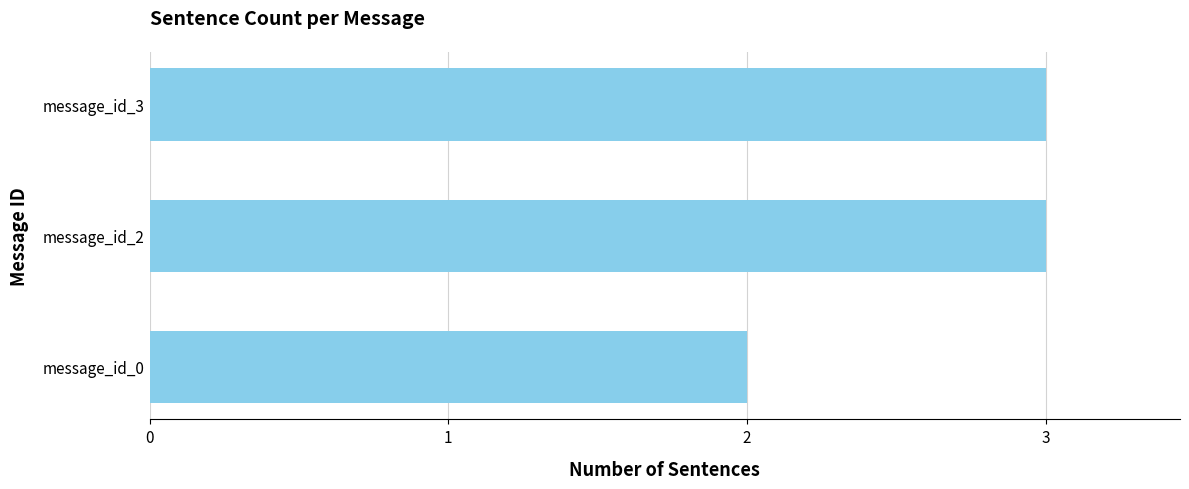

How many bars are there in total?

3